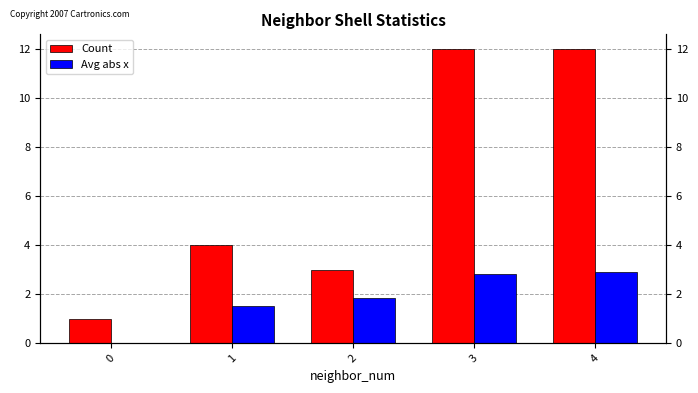

What is the value of the Count bar at the 4th from the left?

12.0